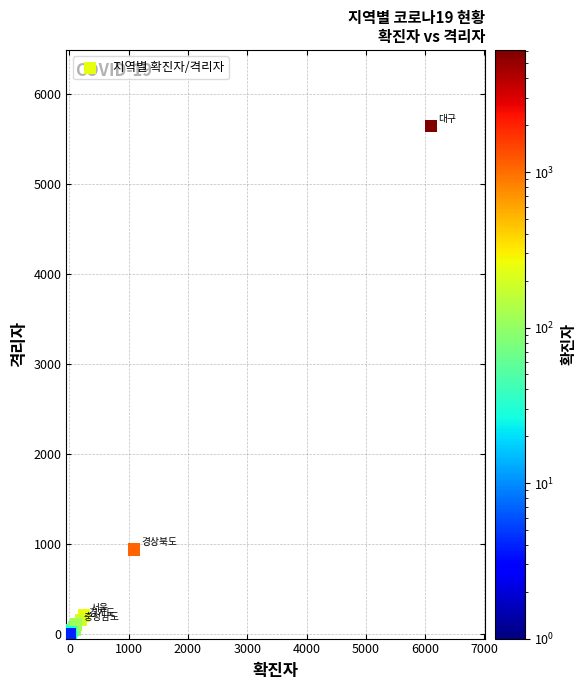

What Y value in the scatter plot is closest to 2823?

938